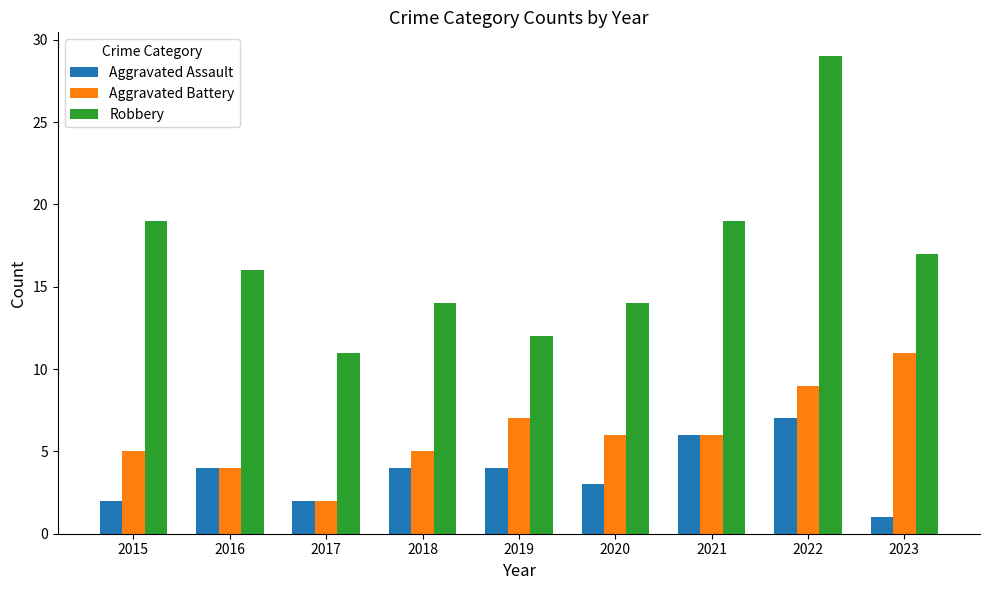

True or false: Aggravated Assault has a value of 1 at 2023.

True